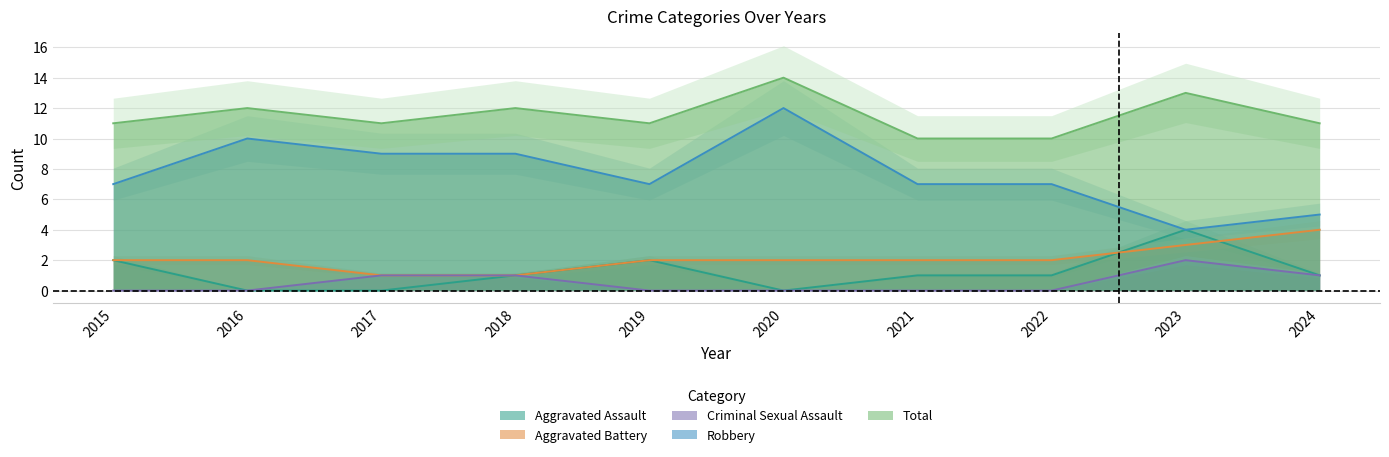

True or false: Aggravated Battery has a value of 1 at 2021.

False